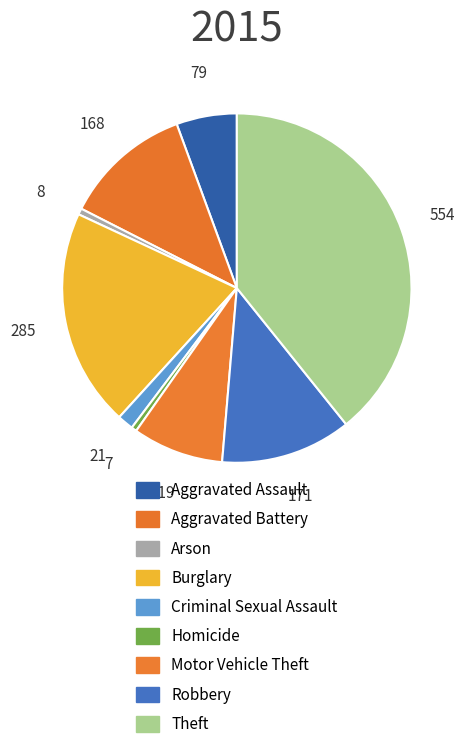

How many slices are in this pie chart?

9